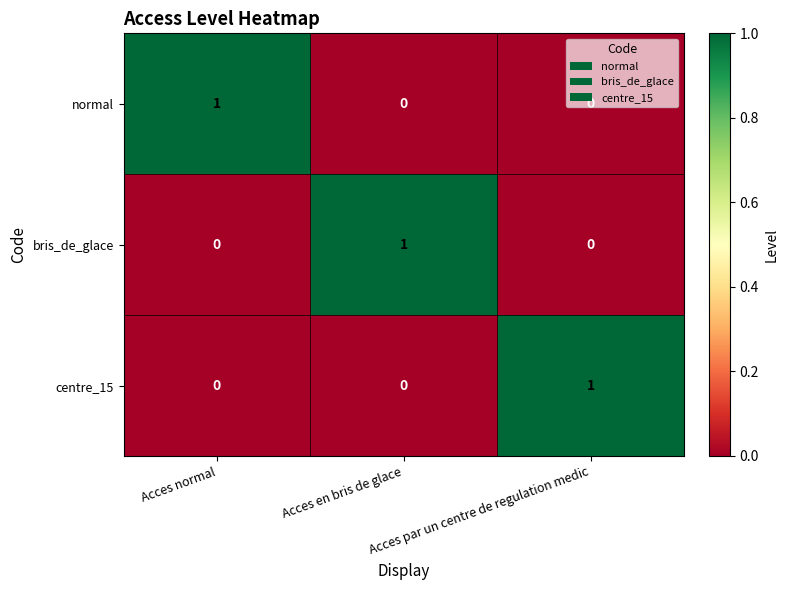

At which label does centre_15 reach its peak?

Acces par un centre de regulation medic